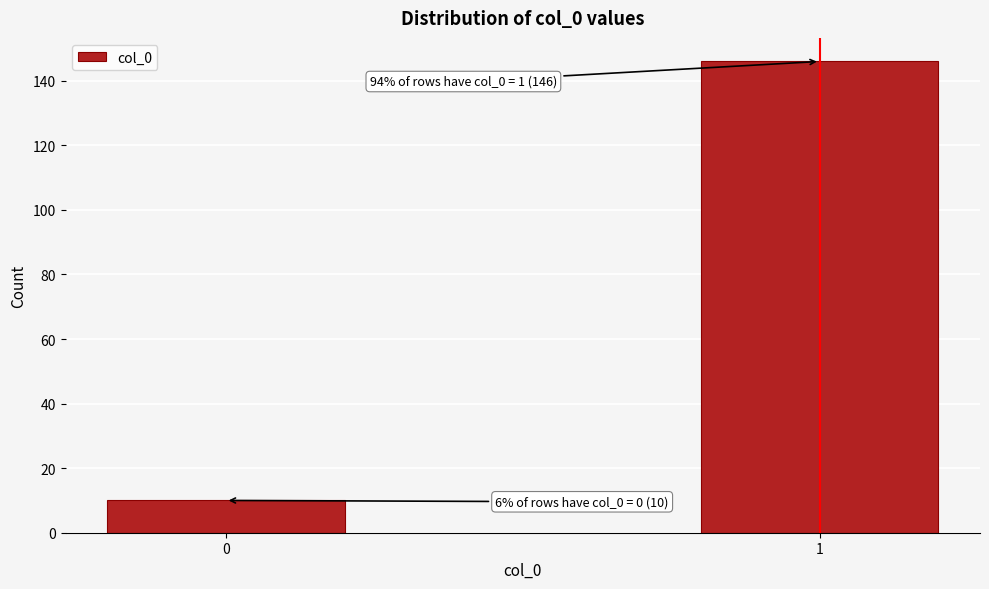

Reading left to right, list all the values displayed in this chart.

0=10	1=146